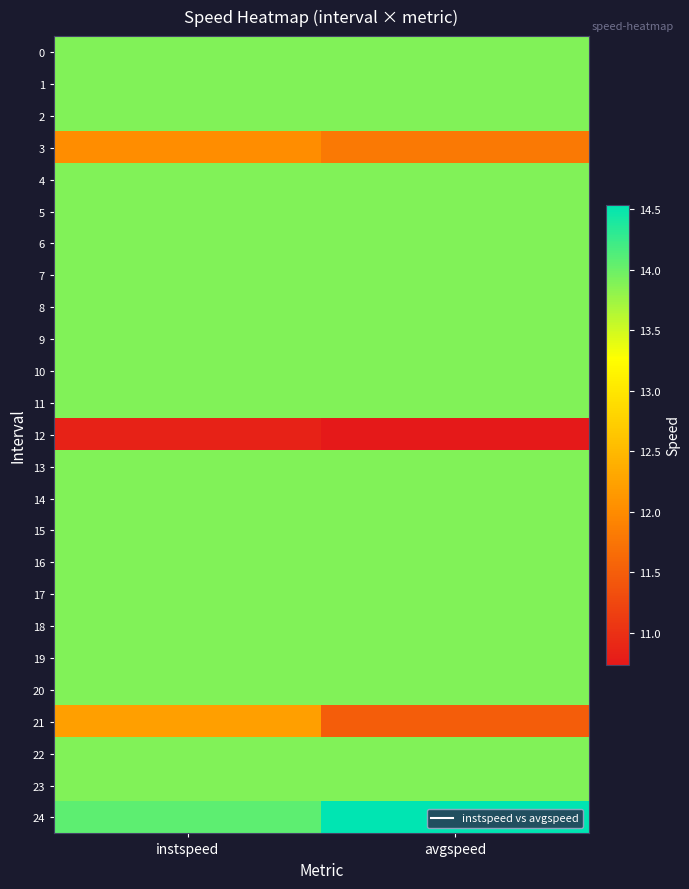

Reading left to right, extract all data points from this chart.

0: instspeed=13.9	avgspeed=13.9
1: instspeed=13.9	avgspeed=13.9
2: instspeed=13.9	avgspeed=13.9
3: instspeed=12.0	avgspeed=11.8
4: instspeed=13.9	avgspeed=13.9
5: instspeed=13.9	avgspeed=13.9
6: instspeed=13.9	avgspeed=13.9
7: instspeed=13.9	avgspeed=13.9
8: instspeed=13.9	avgspeed=13.9
9: instspeed=13.9	avgspeed=13.9
10: instspeed=13.9	avgspeed=13.9
11: instspeed=13.9	avgspeed=13.9
12: instspeed=10.8	avgspeed=10.7
13: instspeed=13.9	avgspeed=13.9
14: instspeed=13.9	avgspeed=13.9
15: instspeed=13.9	avgspeed=13.9
16: instspeed=13.9	avgspeed=13.9
17: instspeed=13.9	avgspeed=13.9
18: instspeed=13.9	avgspeed=13.9
19: instspeed=13.9	avgspeed=13.9
20: instspeed=13.9	avgspeed=13.9
21: instspeed=12.2	avgspeed=11.5
22: instspeed=13.9	avgspeed=13.9
23: instspeed=13.9	avgspeed=13.9
24: instspeed=14.1	avgspeed=14.5